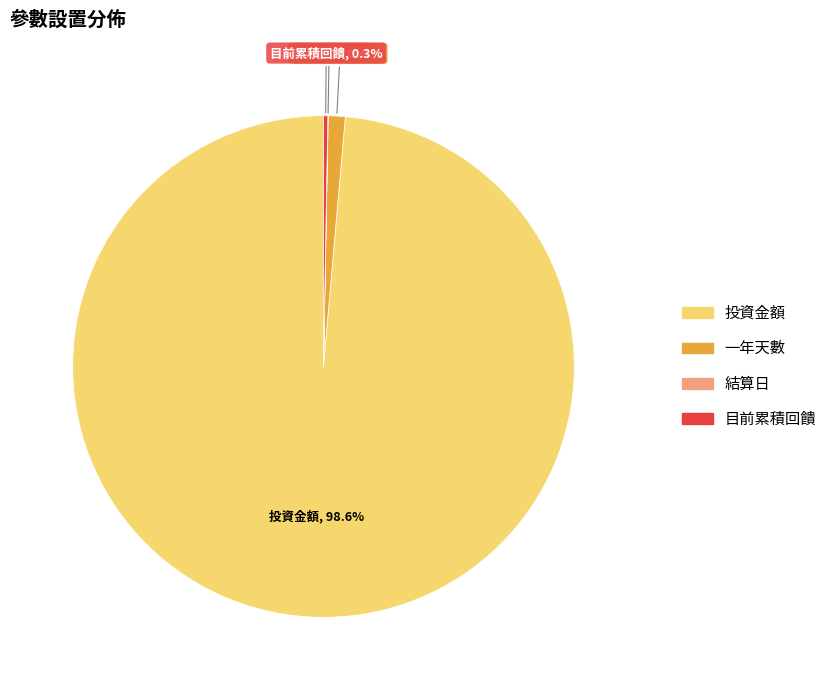

Is there any slice that represents more than half of the pie?

Yes